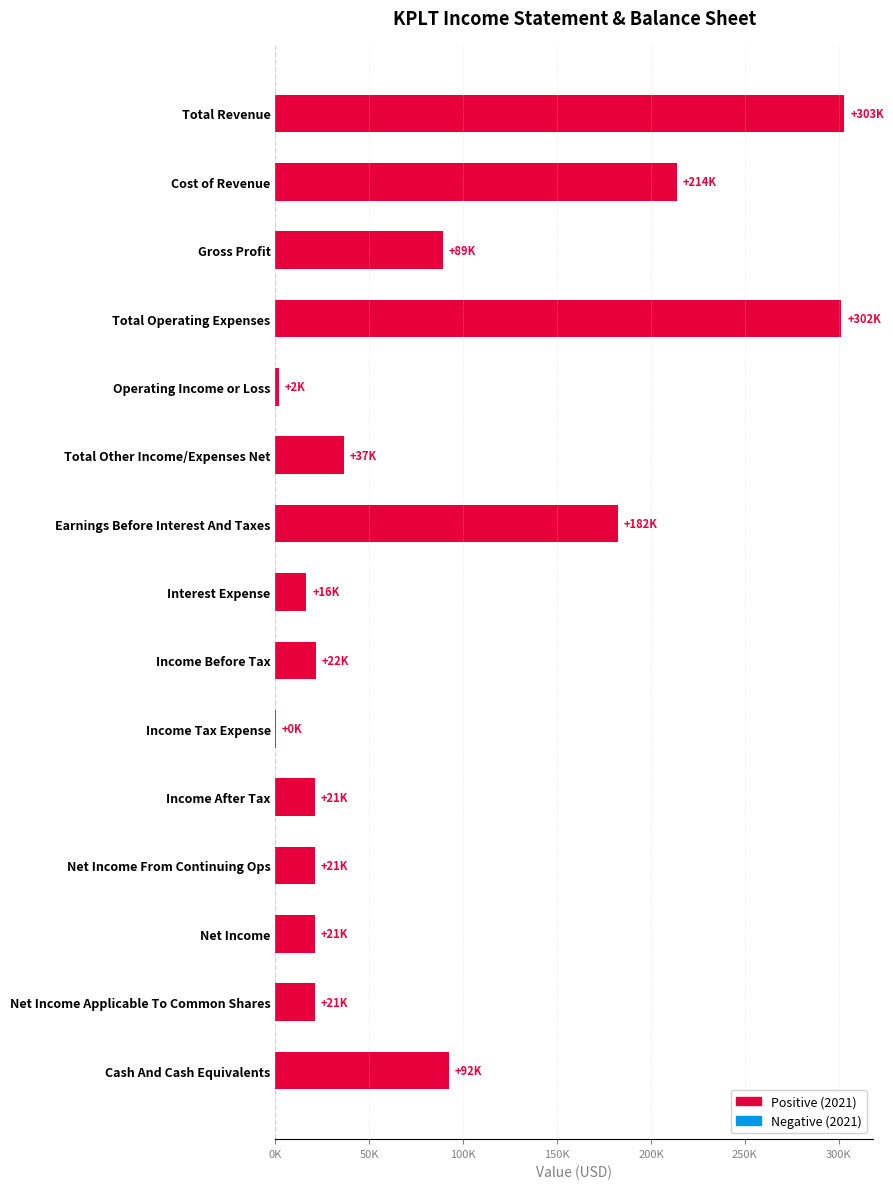

Are the bars horizontal?

Yes